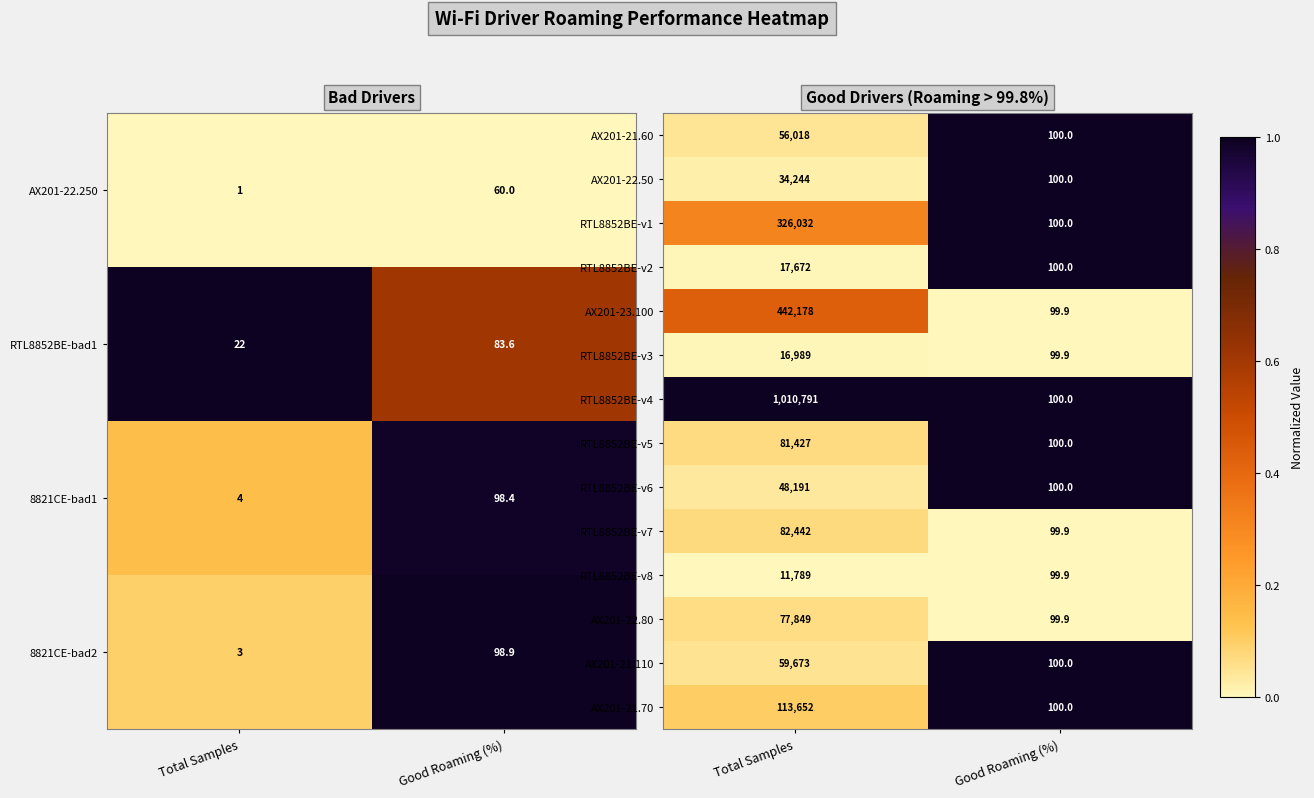

What value does the AX201-22.50 series have at Total Samples?

34244.0